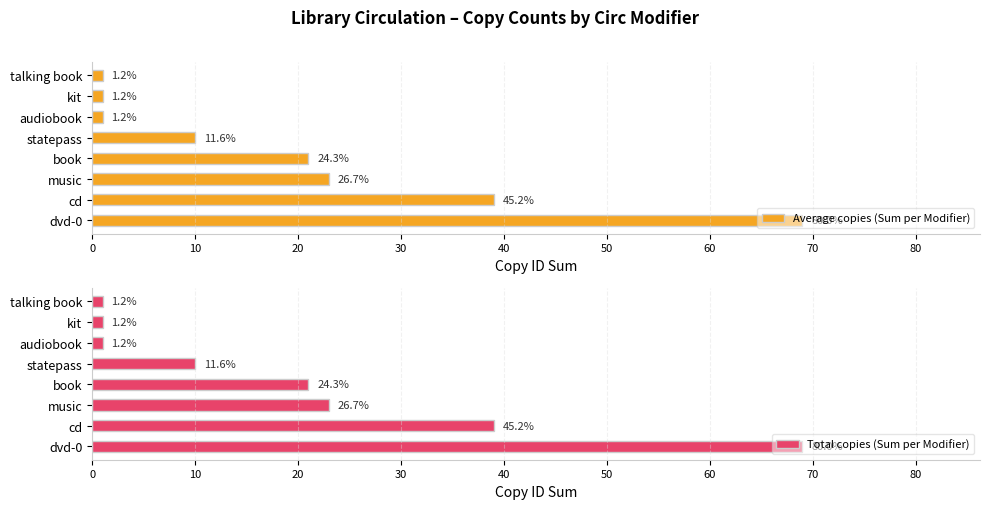

How many bars are there in total?

16